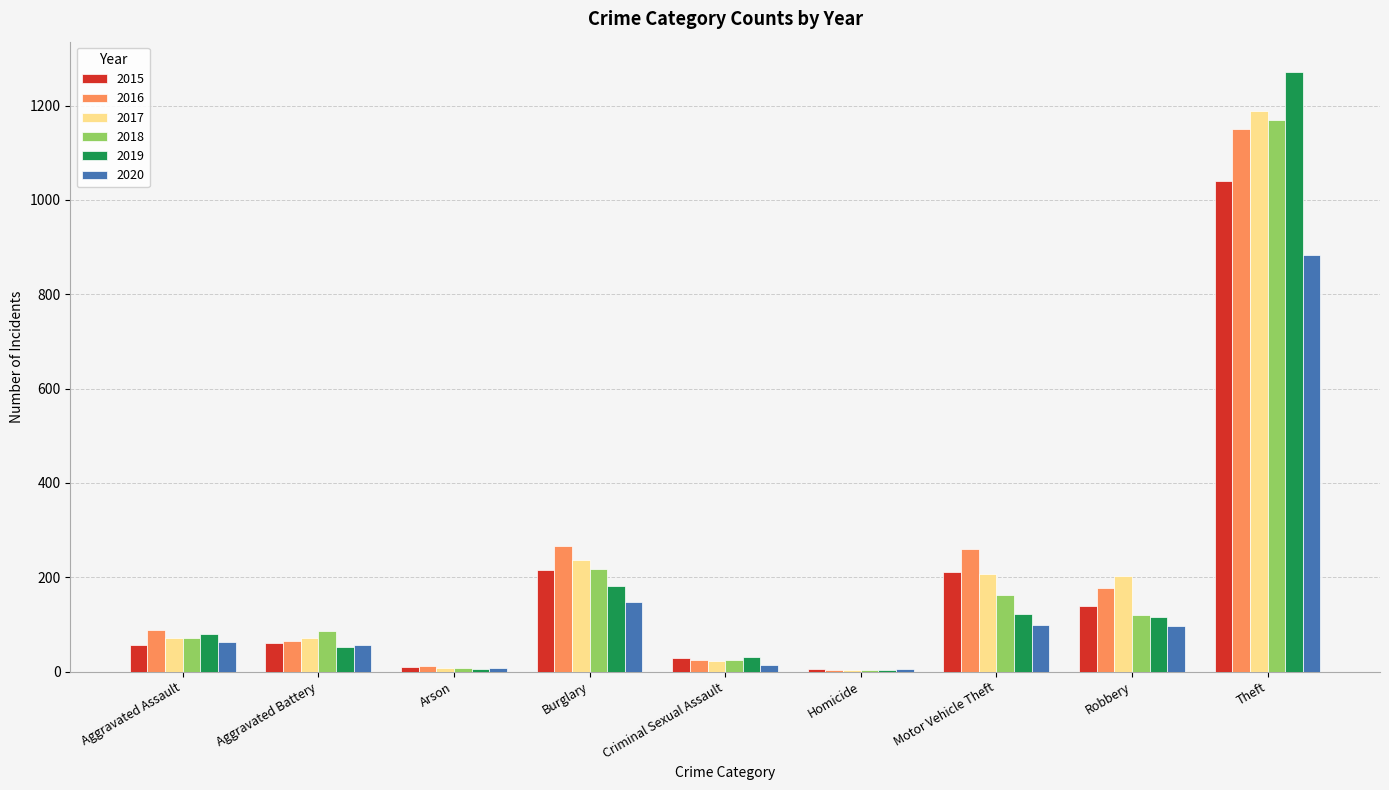

What is the difference between the 2019 values at Burglary and Criminal Sexual Assault?

151